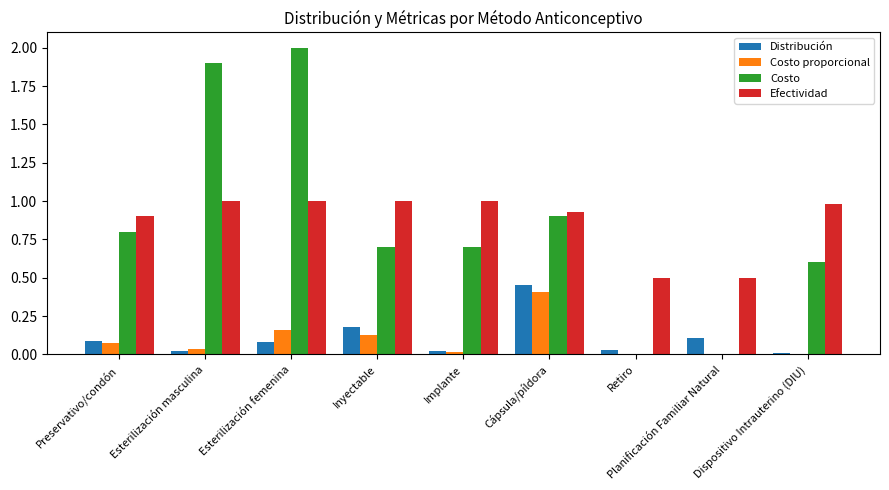

Is it true that Efectividad equals 0.9 at Cápsula/píldora?

True